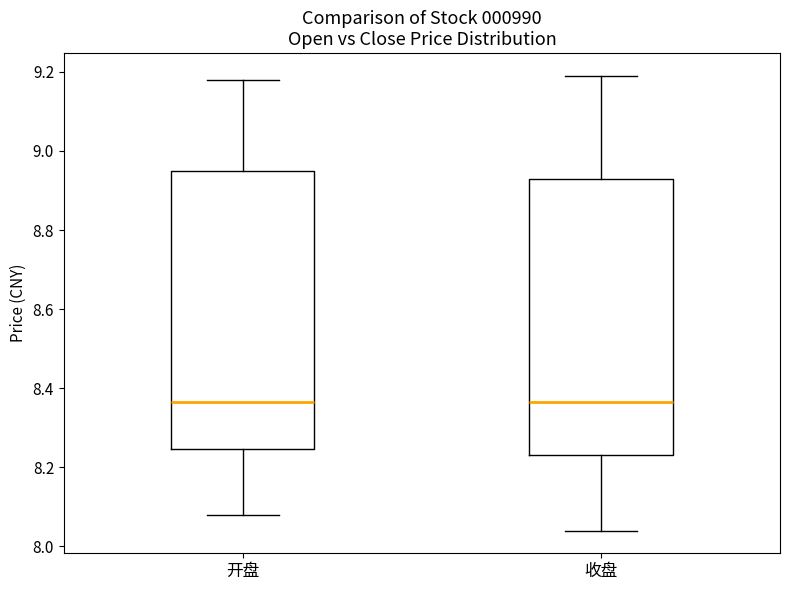

Where does the lower whisker of the box for 开盘 end on the y-axis? The values are not printed on the chart, so give them approximately, as read against the axis.

8.08